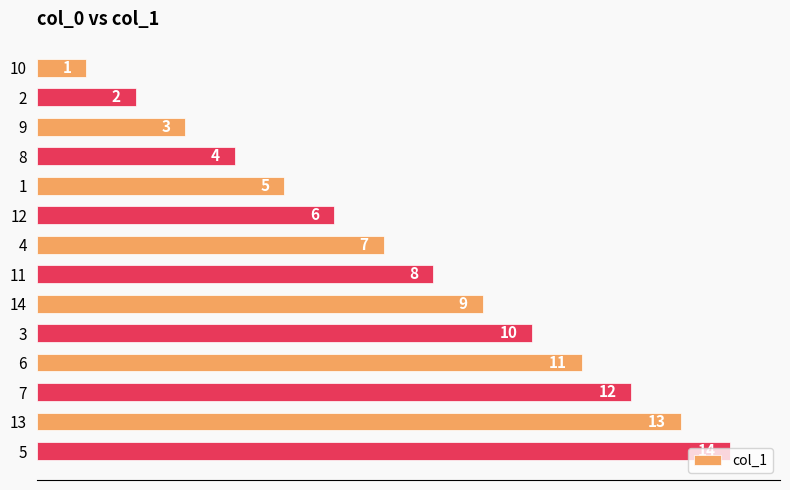

What is the ratio of the value at 8 to the value at 13?

0.3